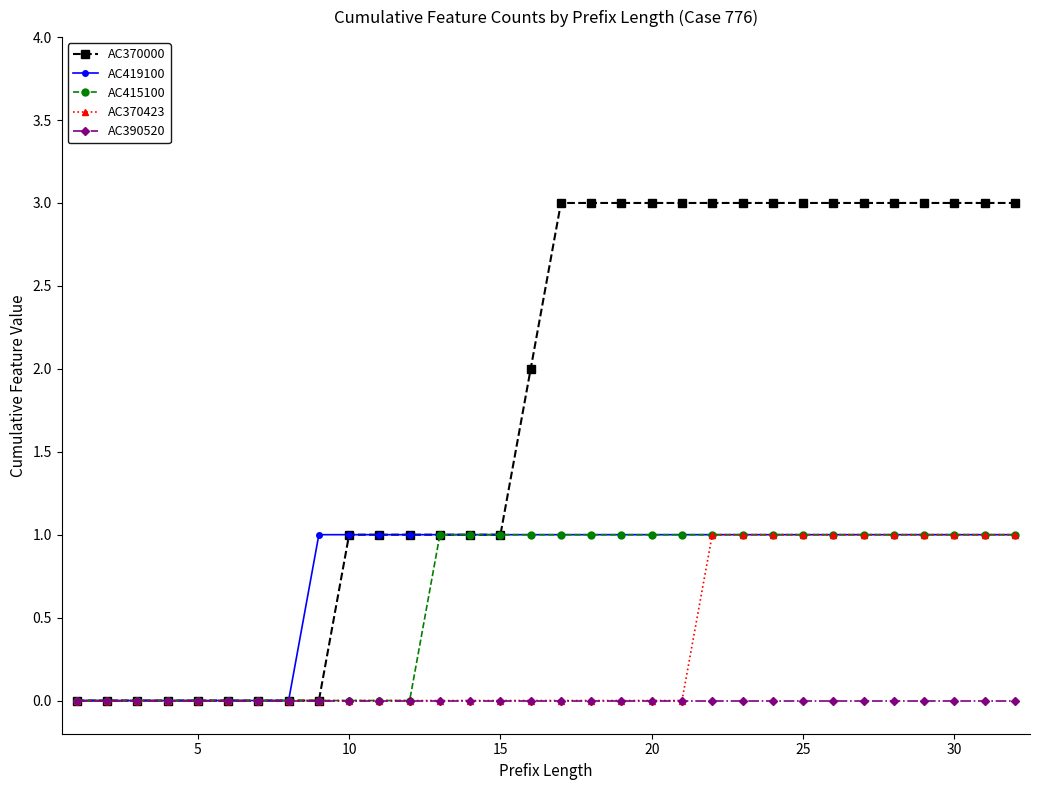

Which series has the largest range (max minus min)?

AC370000